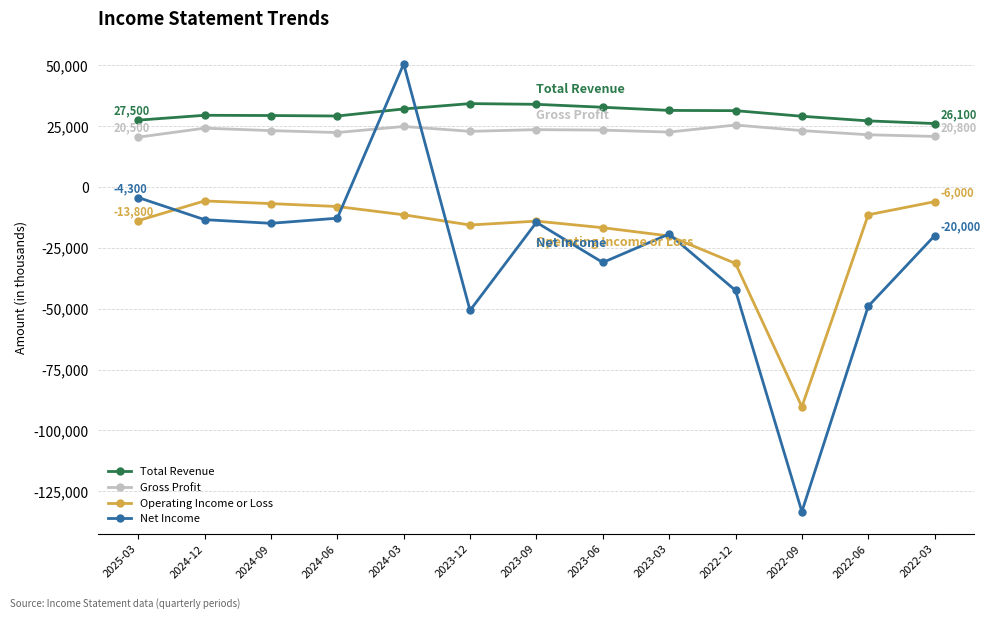

Which series has the largest range (max minus min)?

Net Income